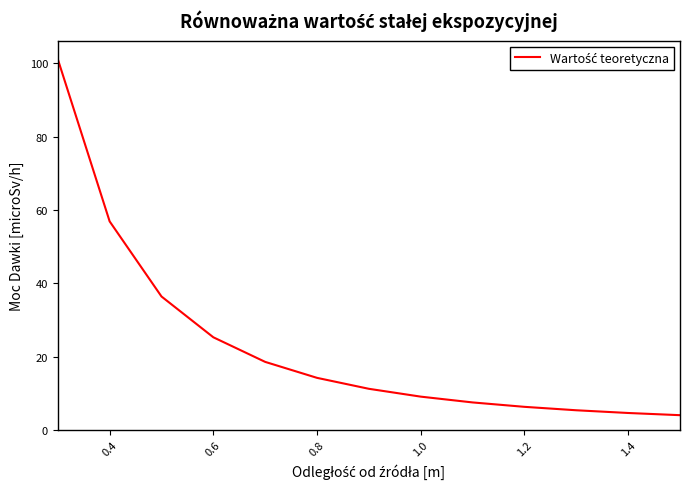

What is the average value?

23.1